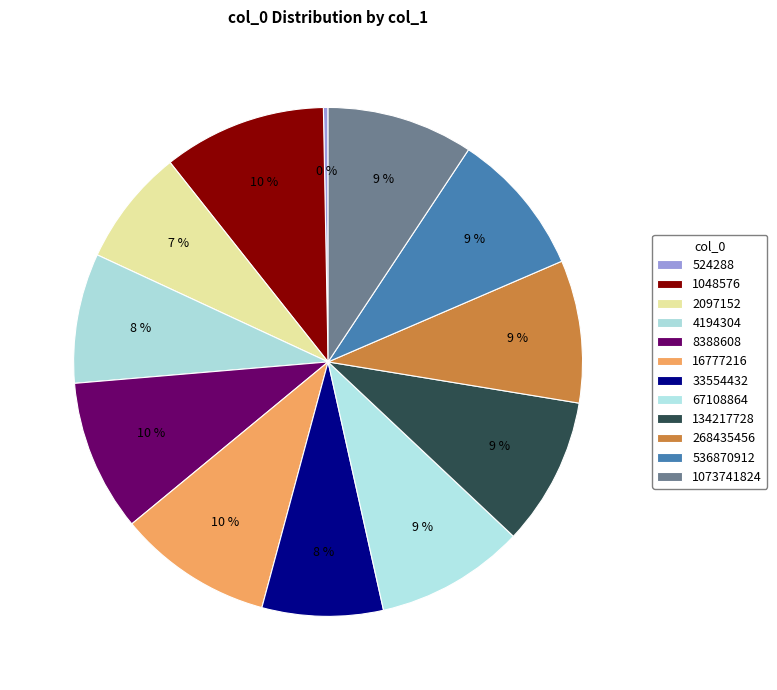

Count the number of slices in the pie.

12